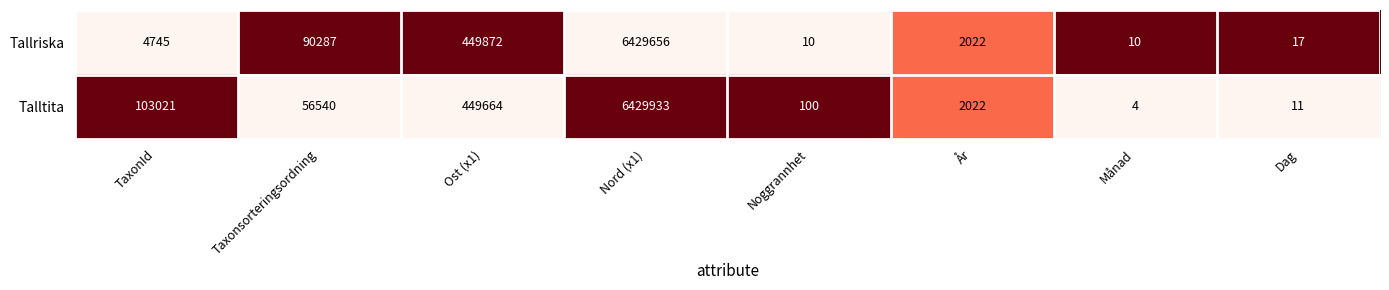

Reading right to left, what are all the values shown in this chart?

Tallriska: Dag=17	Månad=10	År=2022	Noggrannhet=10	Nord (x1)=6429656	Ost (x1)=449872	Taxonsorteringsordning=90287	TaxonId=4745
Talltita: Dag=11	Månad=4	År=2022	Noggrannhet=100	Nord (x1)=6429933	Ost (x1)=449664	Taxonsorteringsordning=56540	TaxonId=103021